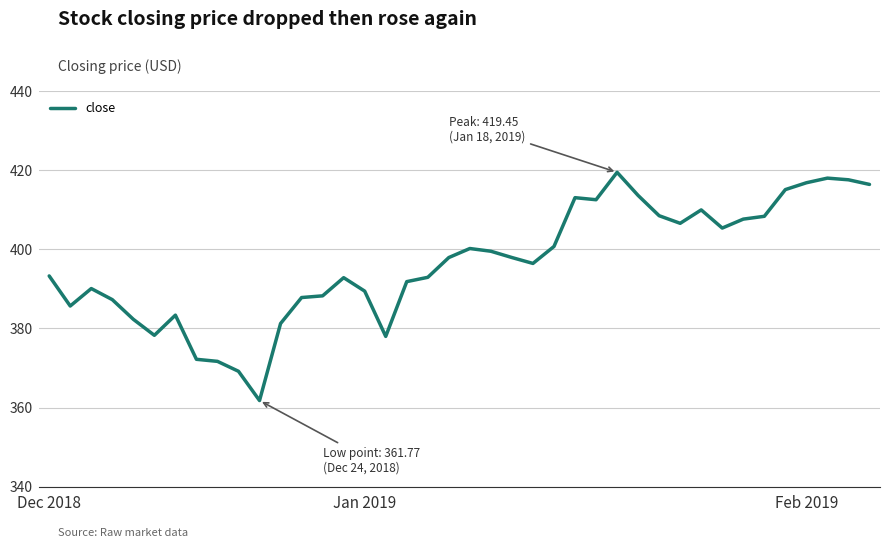

What is the difference between the maximum and minimum values?

57.7